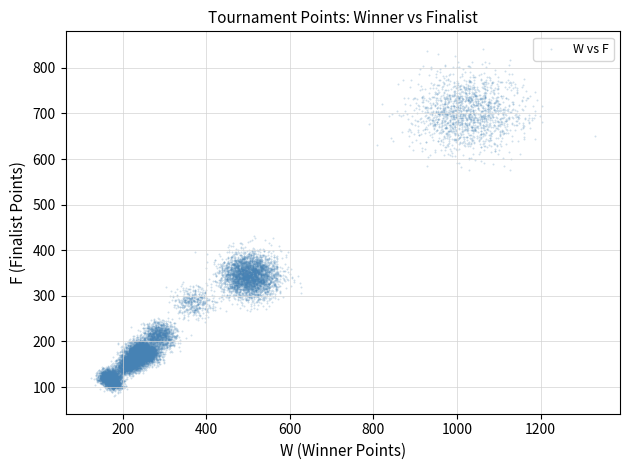

What is the range of X values (max minus min)?

1048.7